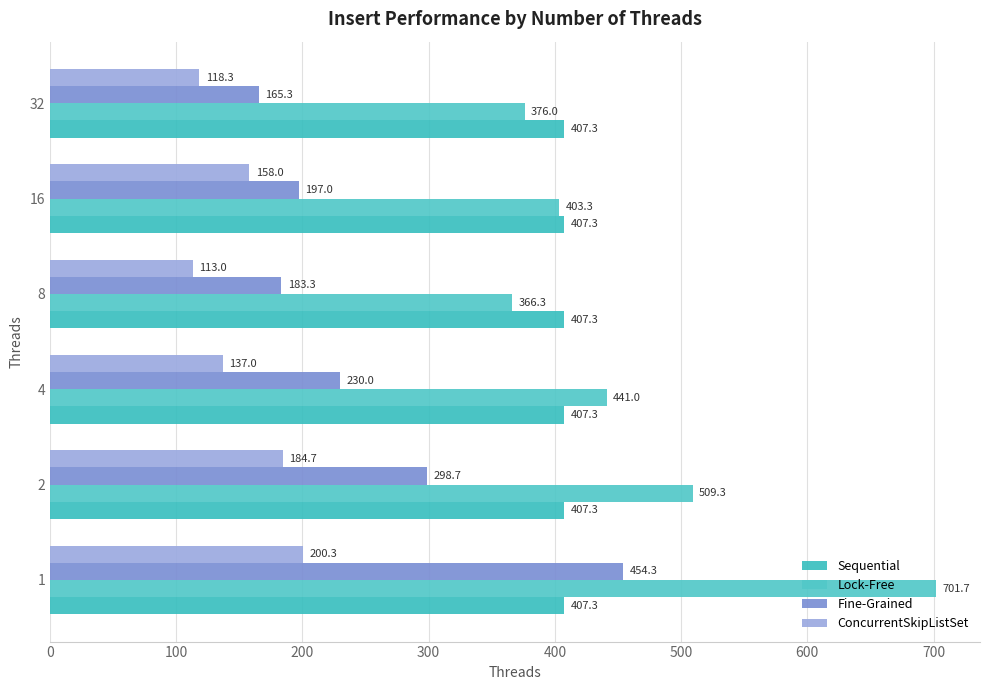

How many categories are shown in the chart?

6